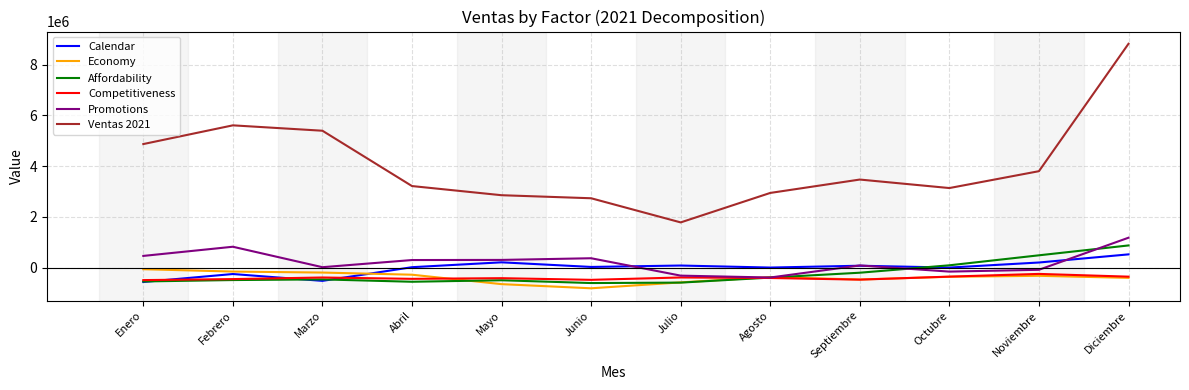

Which category has the highest value across all series?

Diciembre